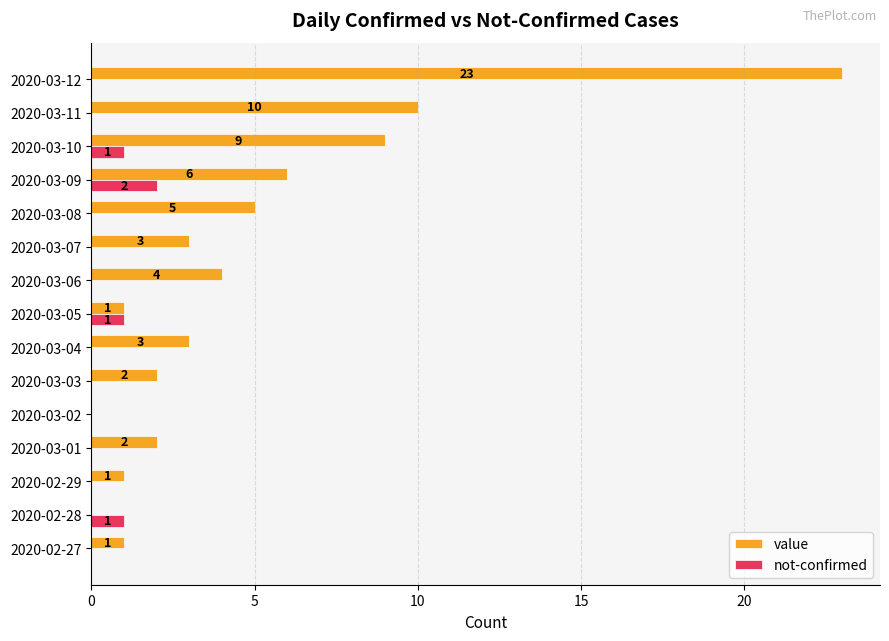

Is the value of not-confirmed at 2020-02-27 greater than the value of value at 2020-02-27?

No